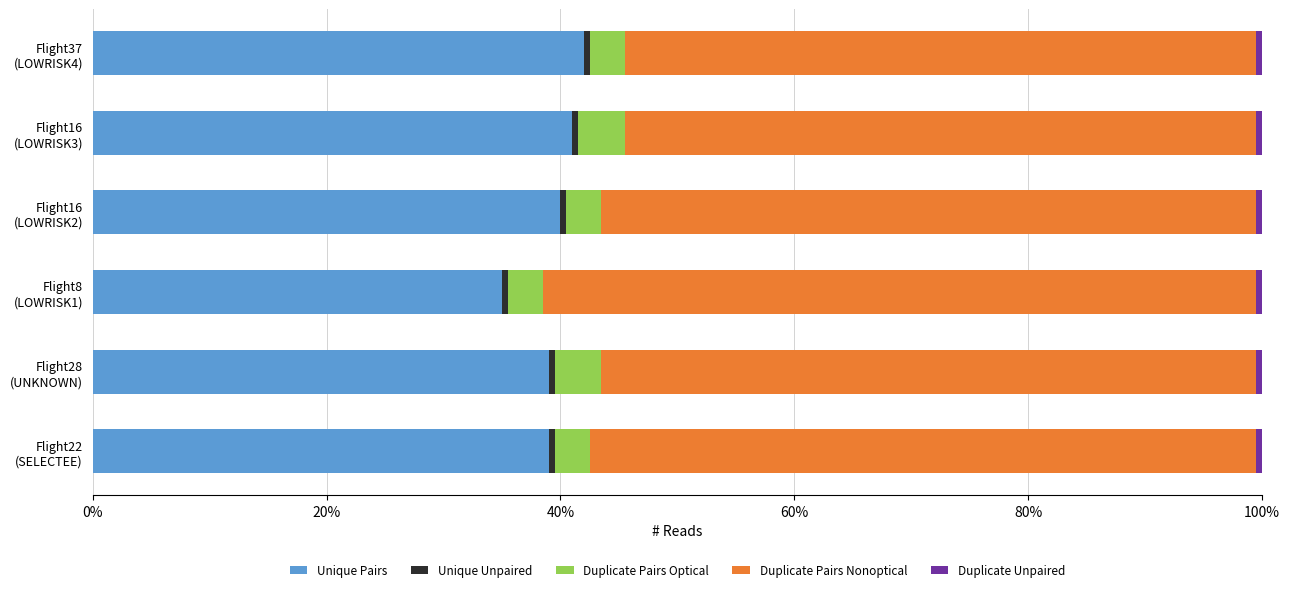

What is the difference between the second highest and second lowest values in the Unique Pairs series?

2.0